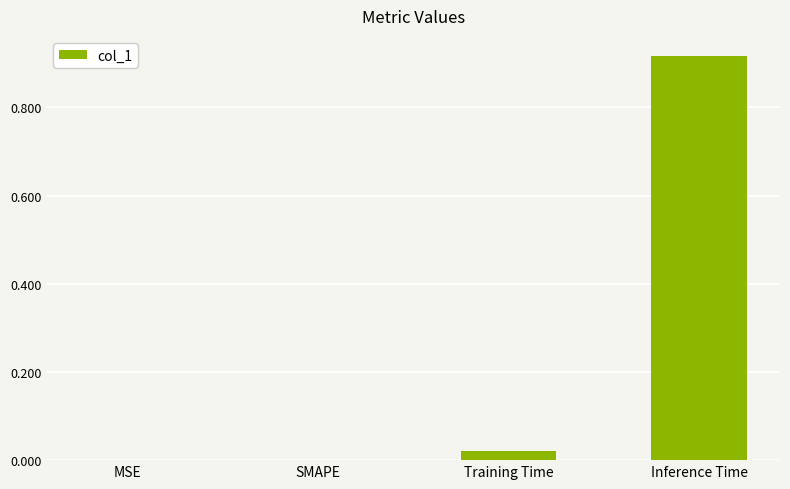

Is it true that the value at SMAPE is 0.4?

False